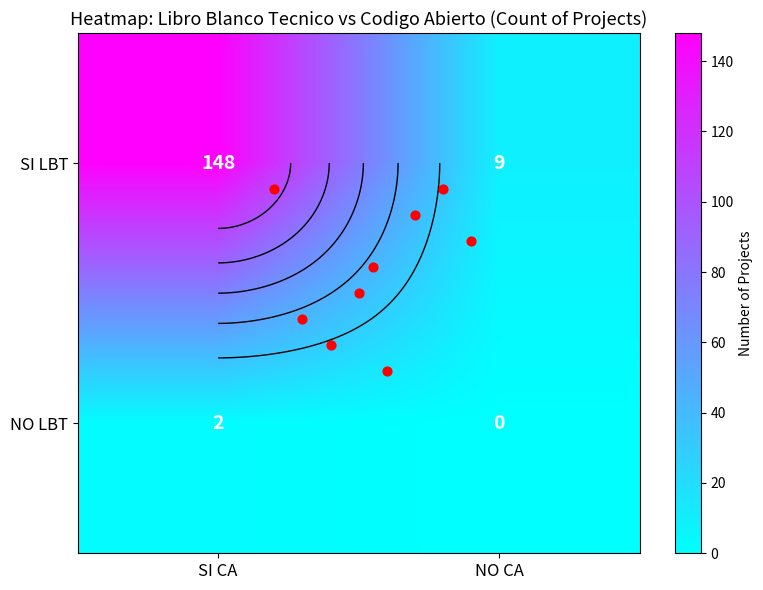

The value at SI LBT_SI CA is 148. True or false?

True